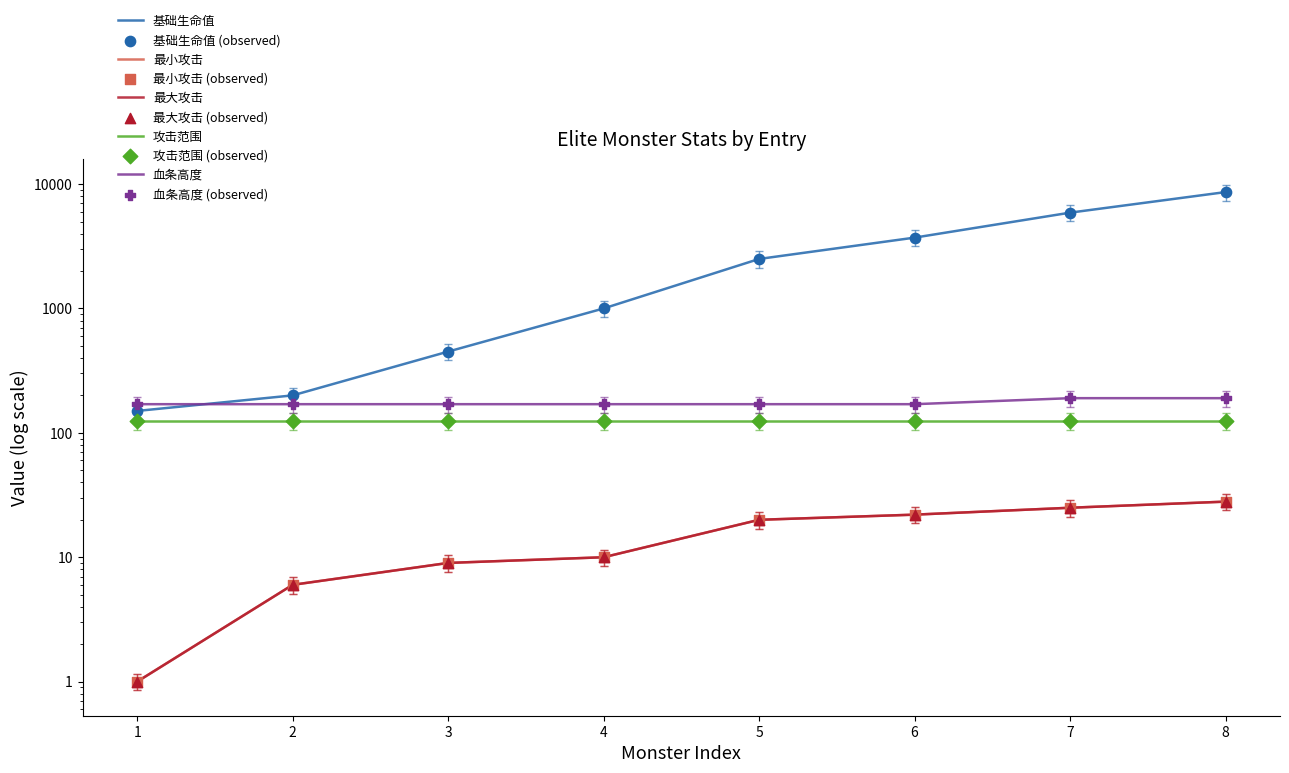

At which category is the sum across all series the highest?

8